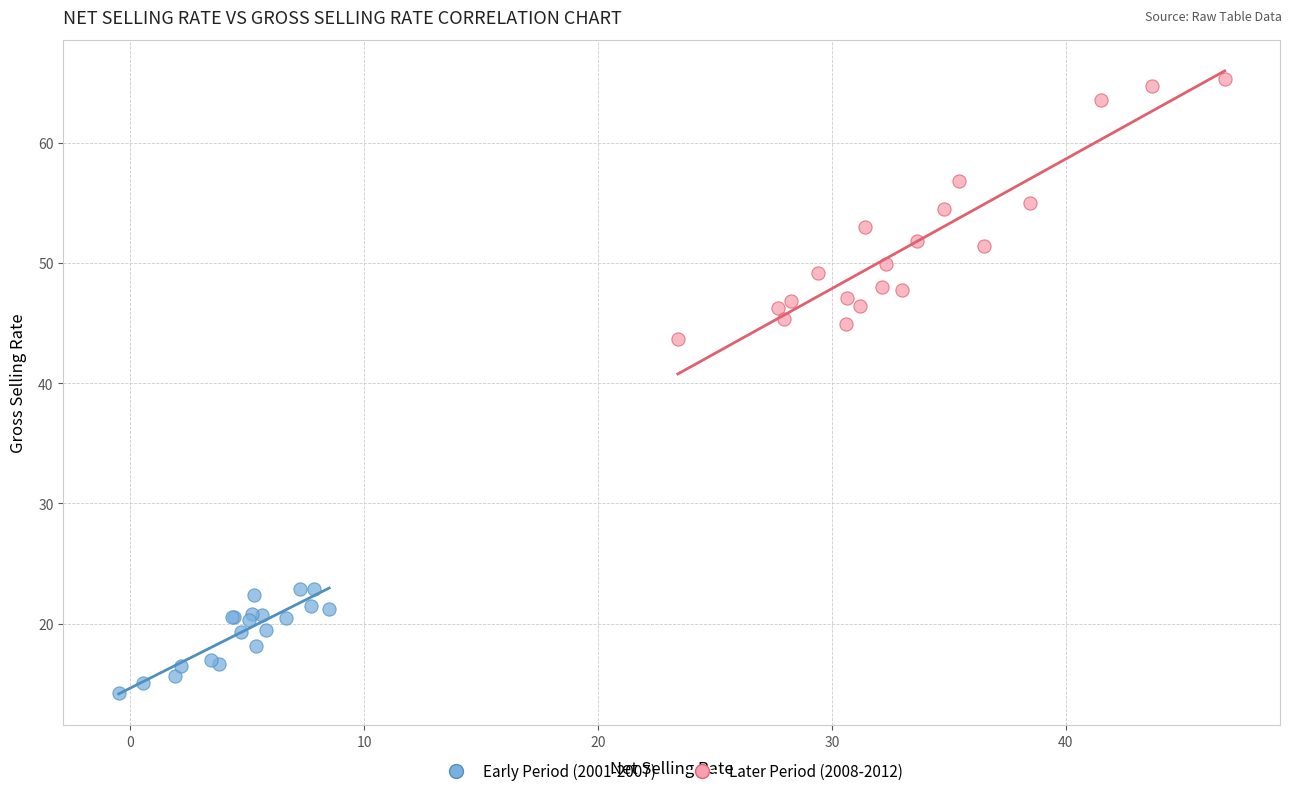

Which series reaches the minimum Y coordinate?

Early Period (2001-2007)